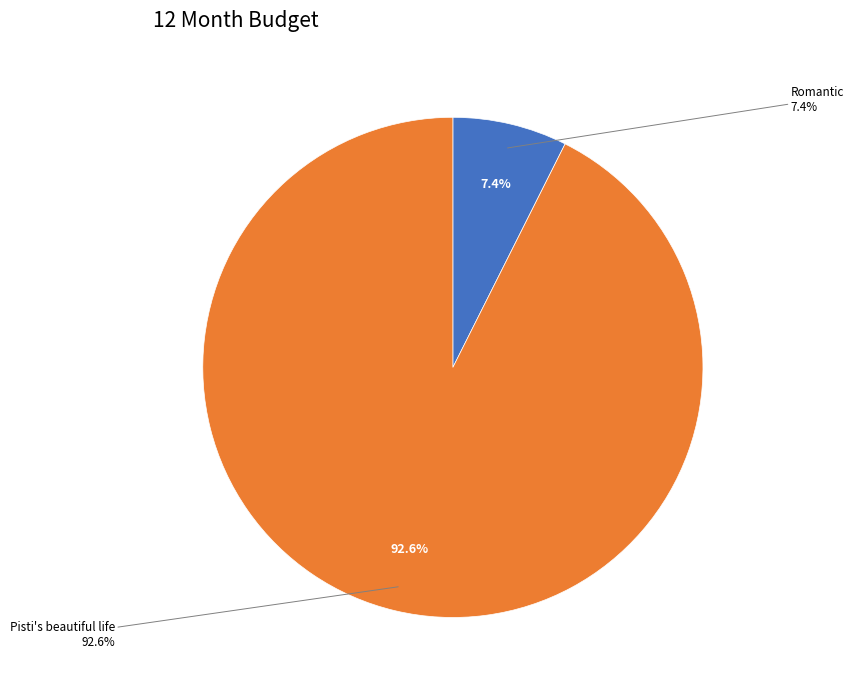

Which category accounts for the majority?

Pisti's beautiful life